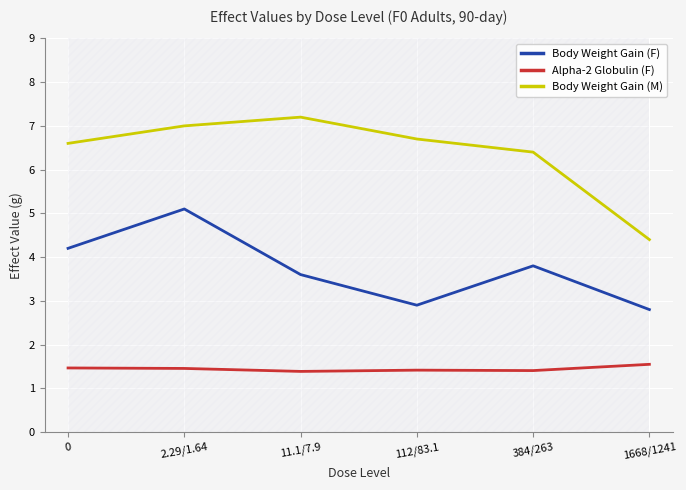

What is the spread (max minus min) of values at 112/83.1?

5.3